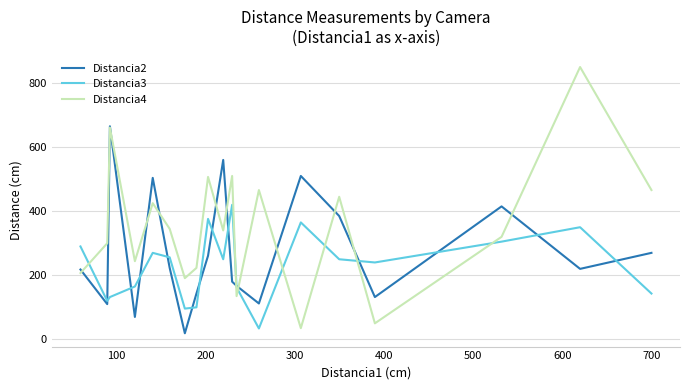

Which series has the widest spread of values?

Distancia4